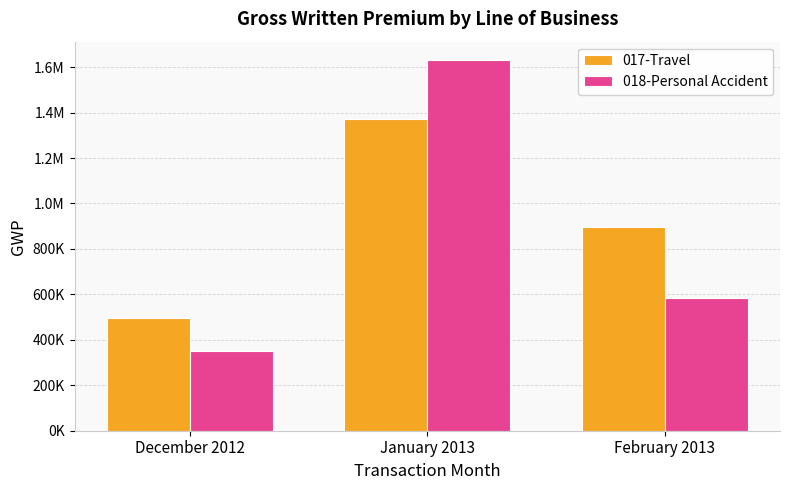

What is the sum of the 018-Personal Accident values at January 2013 and February 2013?

2212623.1